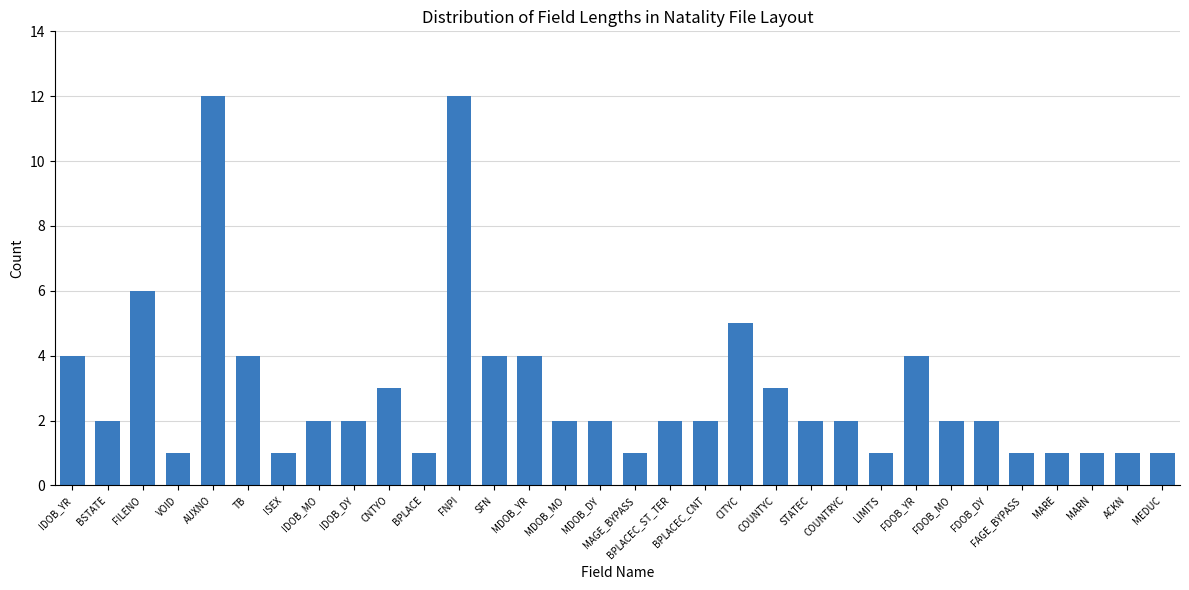

Which has a higher value, FAGE_BYPASS or FDOB_MO?

FDOB_MO